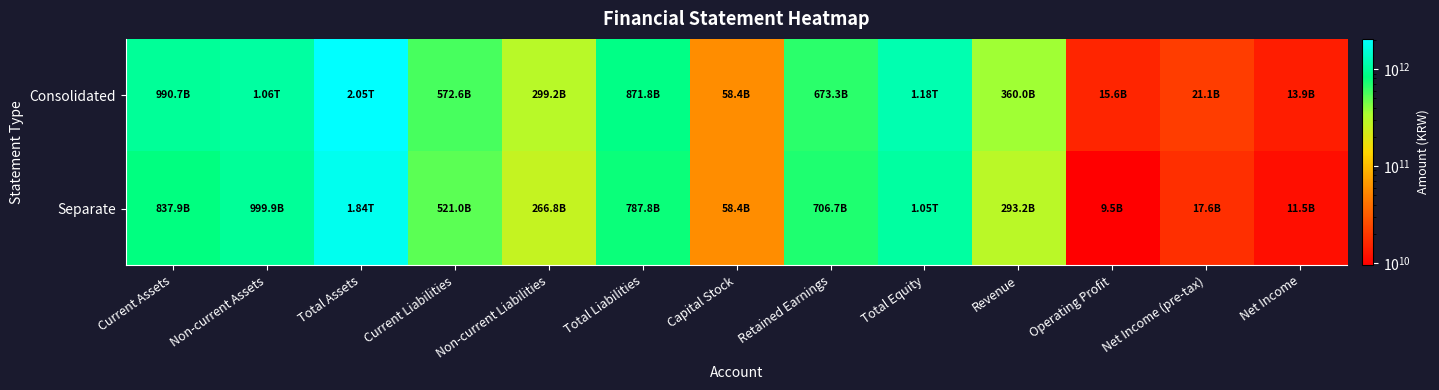

How many data points does each series have?

13